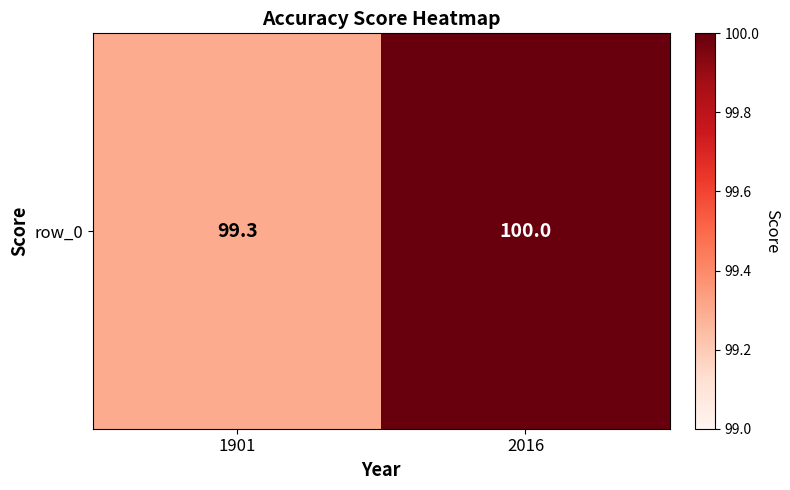

Reading left to right, transcribe all the data shown in this chart.

99.3	100.0